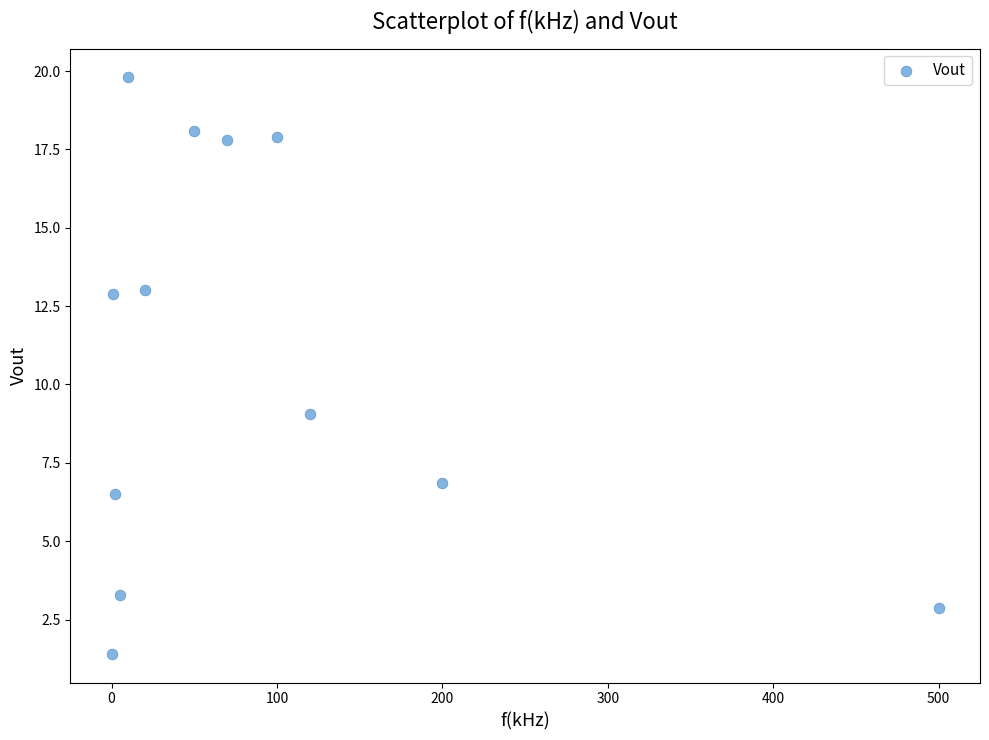

What is the average Y value?

10.8